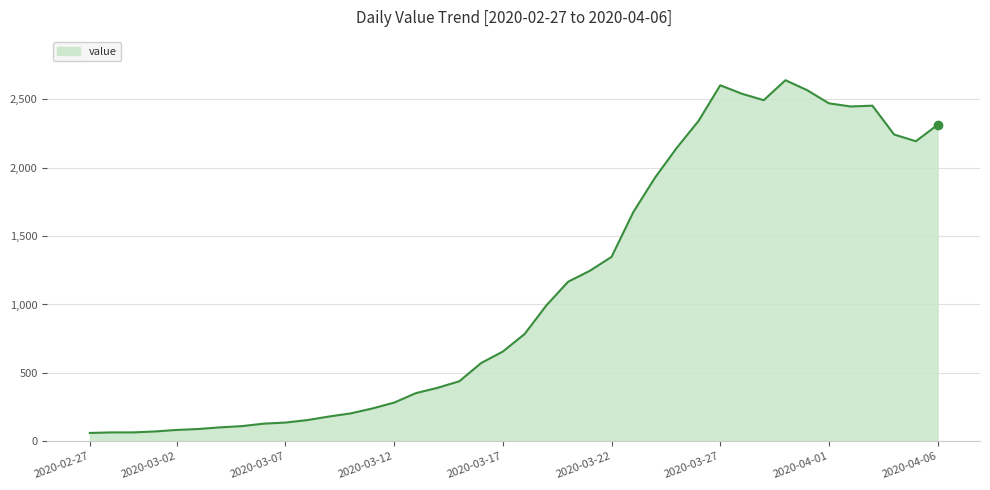

What is the smallest value displayed?

61